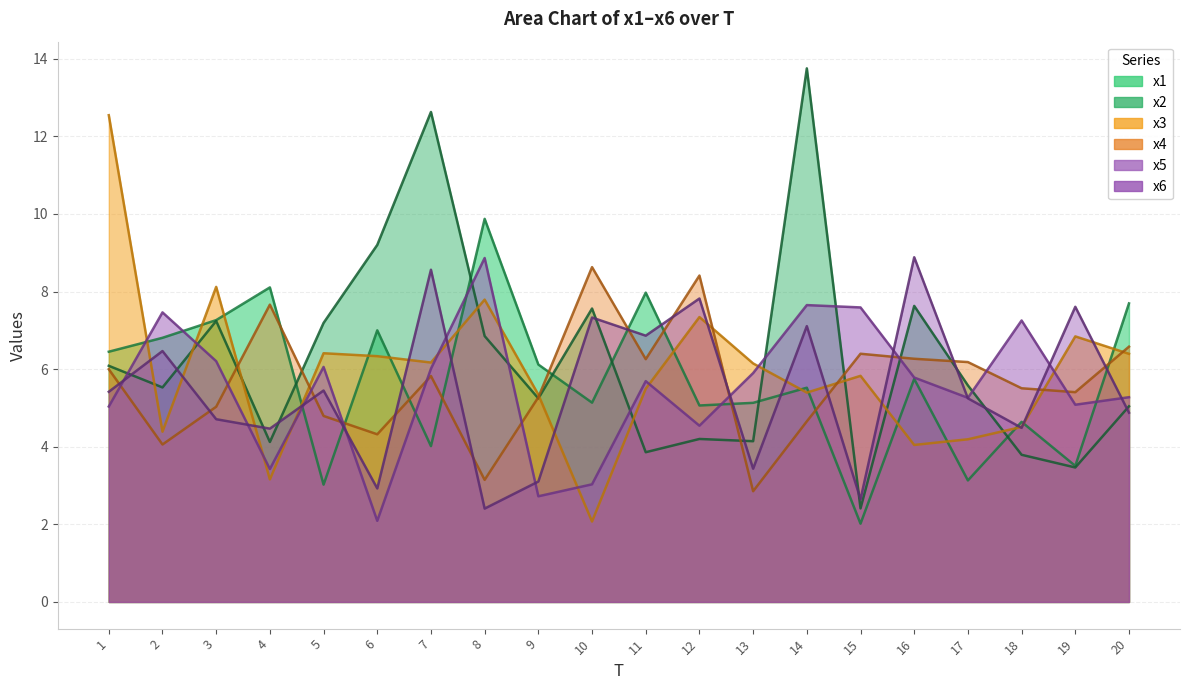

At which label does x1 reach its minimum?

15